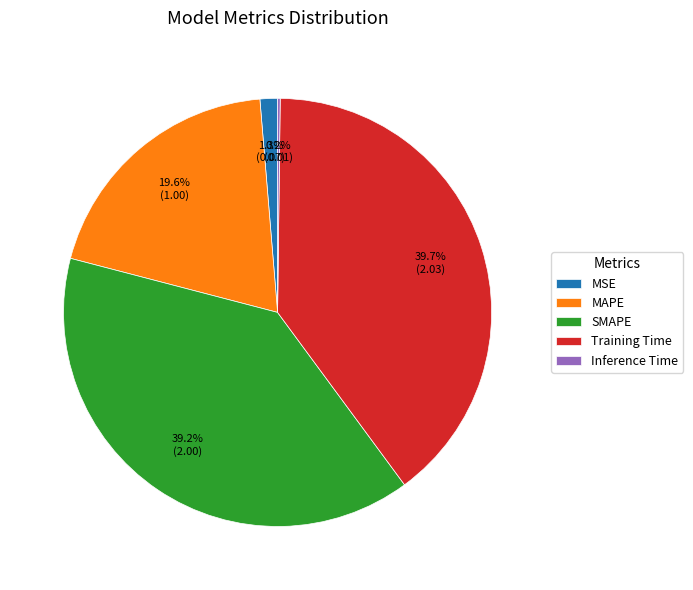

What percentage is NOT represented by Training Time?

60.3%